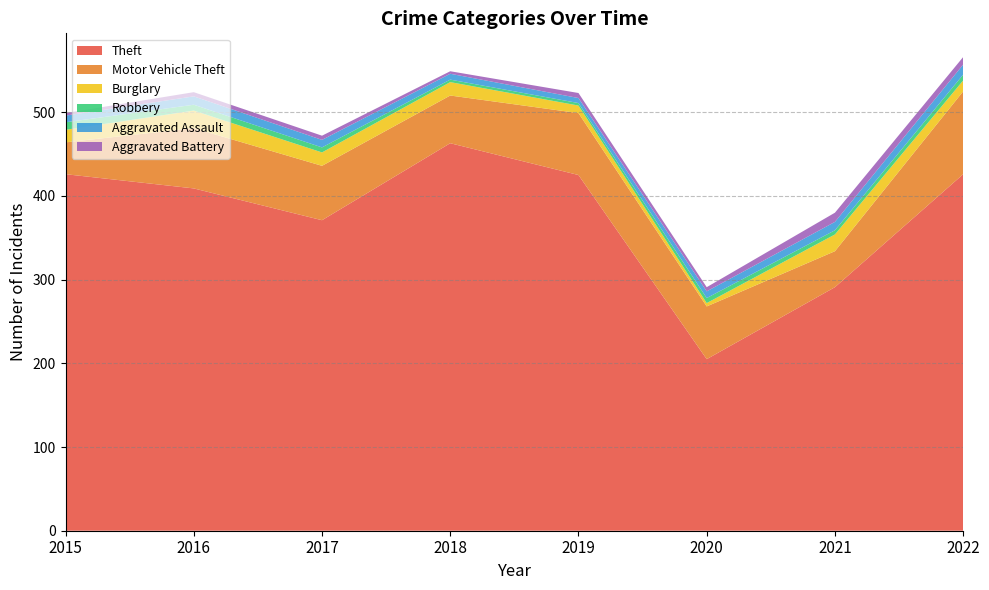

Reading left to right, extract all data points from this chart.

Theft: 426	409	371	463	425	205	291	426
Motor Vehicle Theft: 38	72	65	57	74	63	43	99
Burglary: 15	21	16	16	9	4	20	13
Robbery: 9	7	6	3	3	6	5	7
Aggravated Assault: 8	10	9	7	6	8	10	12
Aggravated Battery: 3	5	5	3	6	5	11	9